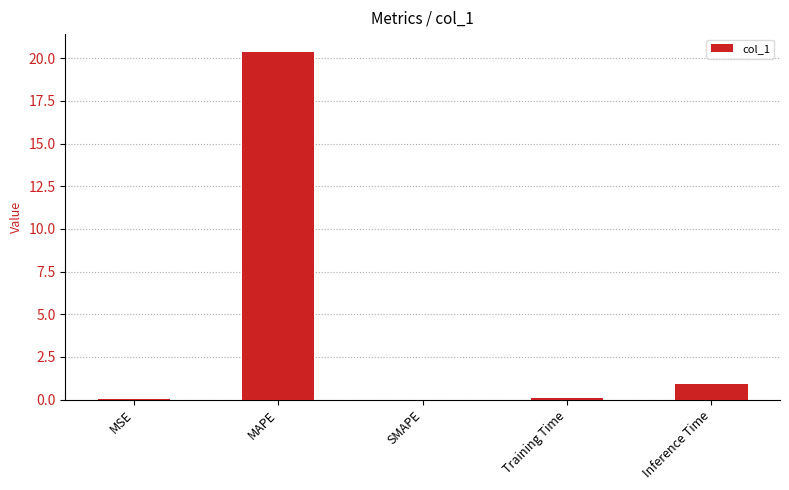

True or false: the data shows 14.1 at SMAPE.

False